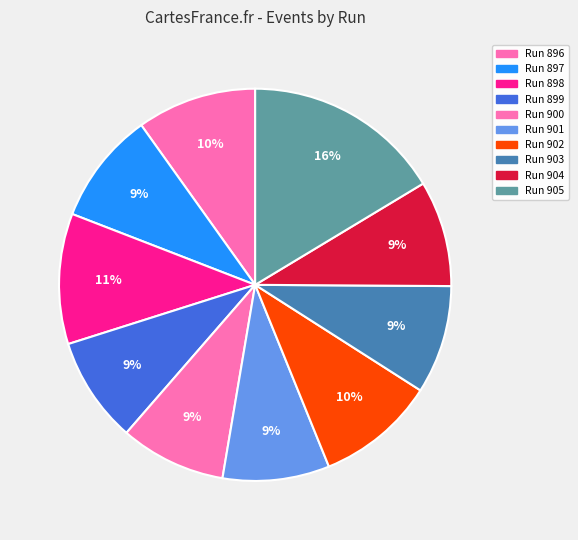

Count the number of slices in the pie.

10